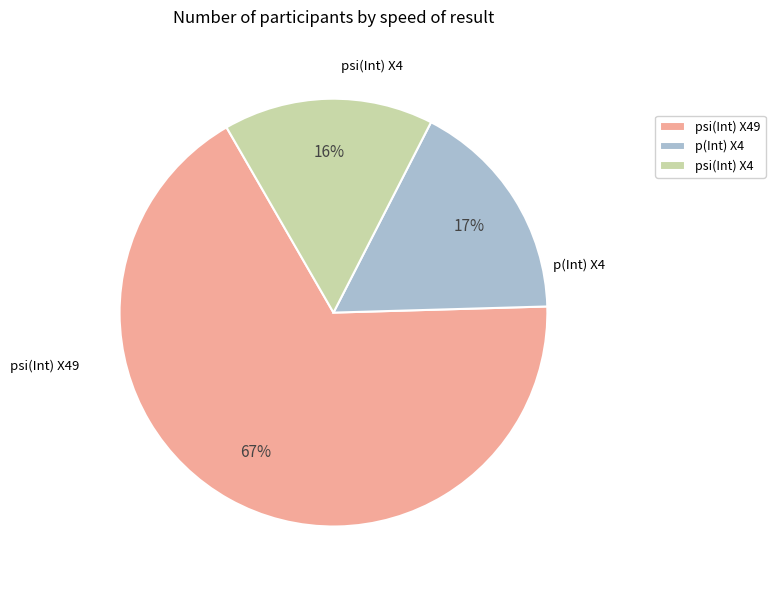

Which category has the biggest portion of the pie?

psi(Int) X49